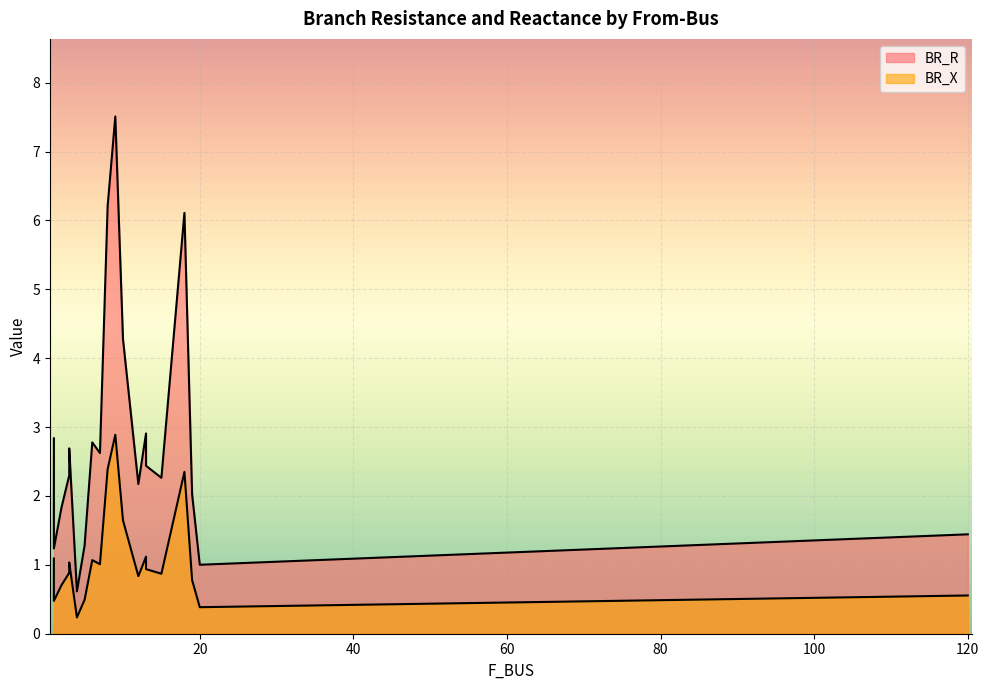

True or false: BR_R and BR_X intersect in this chart.

False